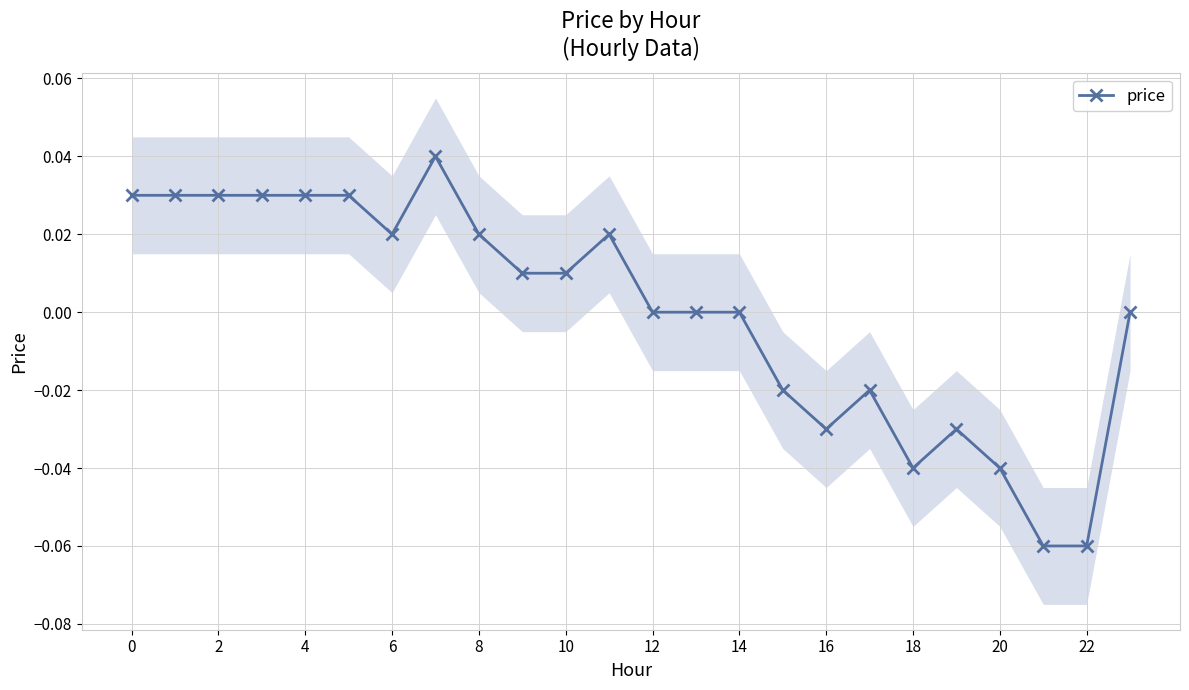

What is the sum of the values at 0 and 6?

0.1